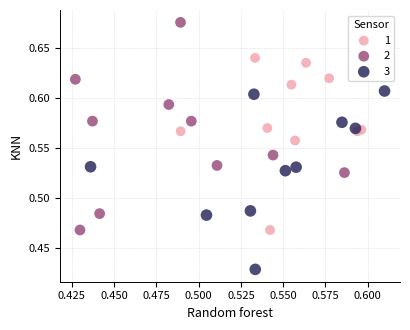

Which series reaches the maximum Y coordinate?

2